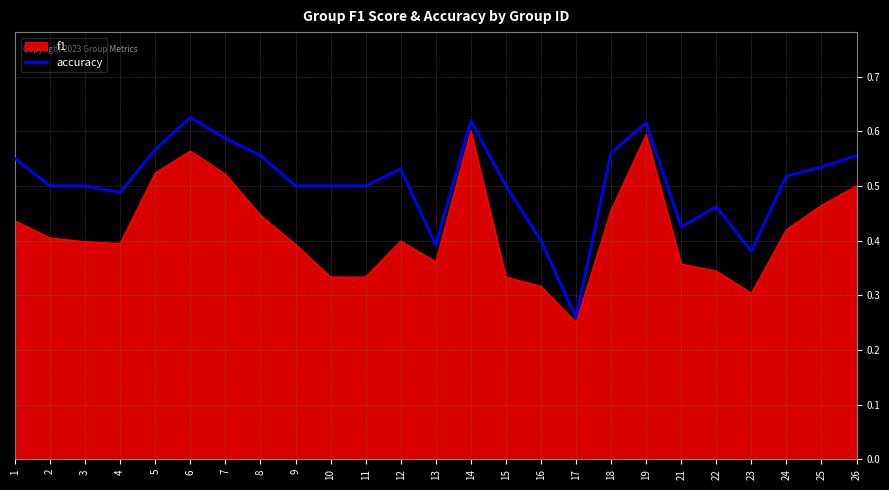

Between 13 and 26, which series saw the biggest shift?

accuracy